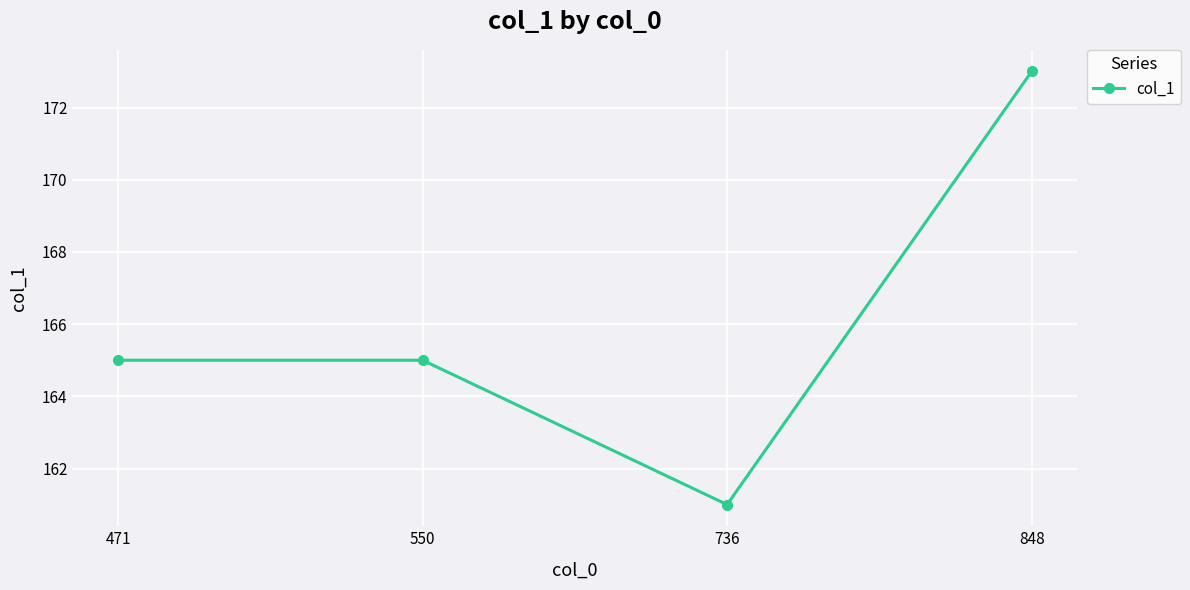

What is the change in value from 550 to 848?

+8